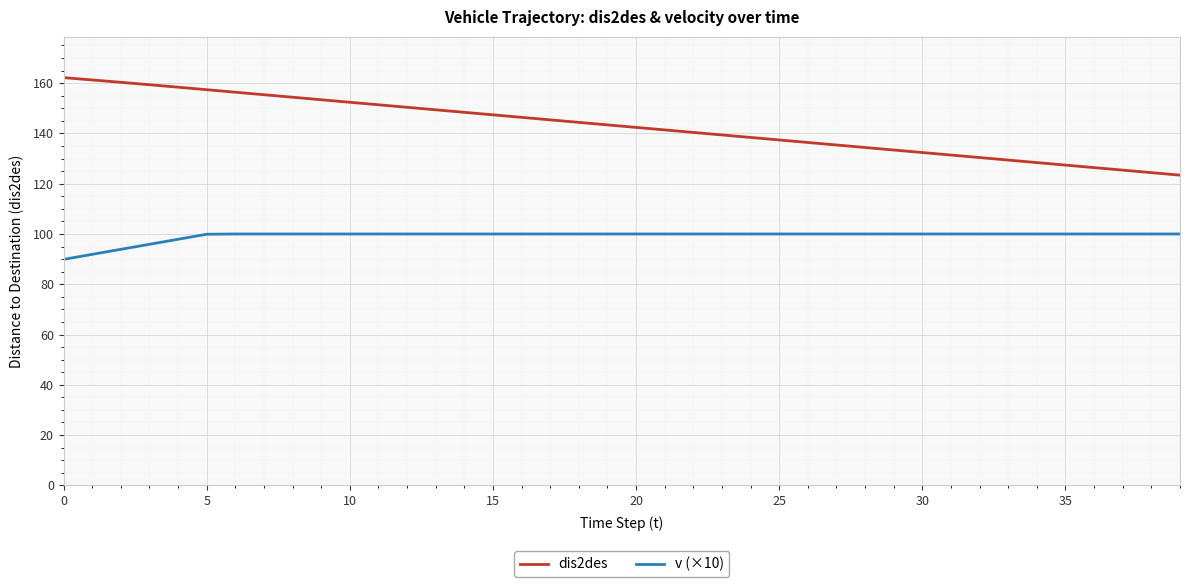

List the series in order of their peak value, lowest first.

v (×10), dis2des